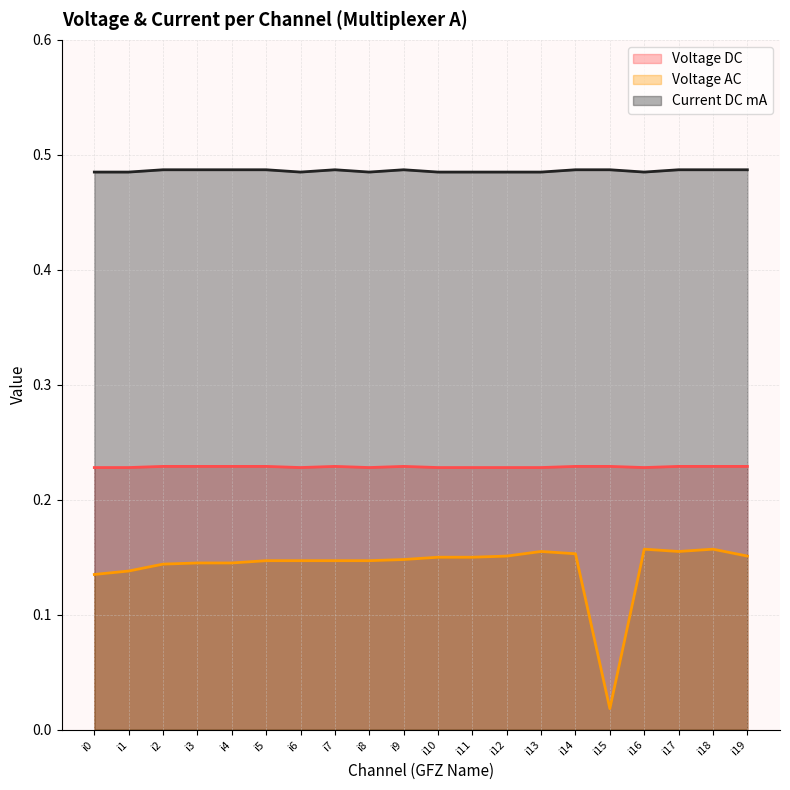

Is it true that Current DC mA equals 0.7 at i3?

False